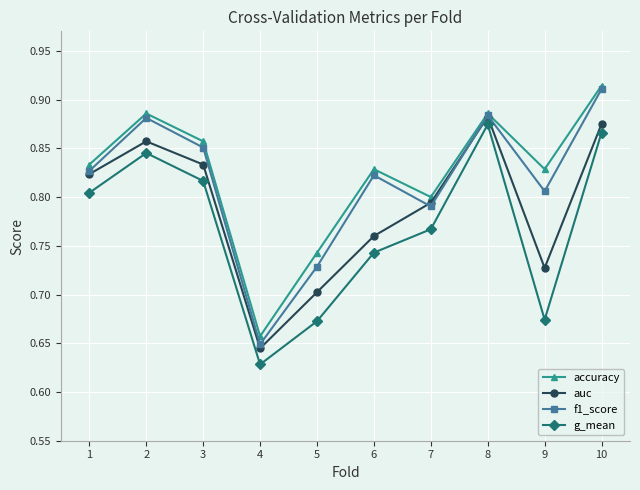

Is this an area chart (filled region under the line)?

No